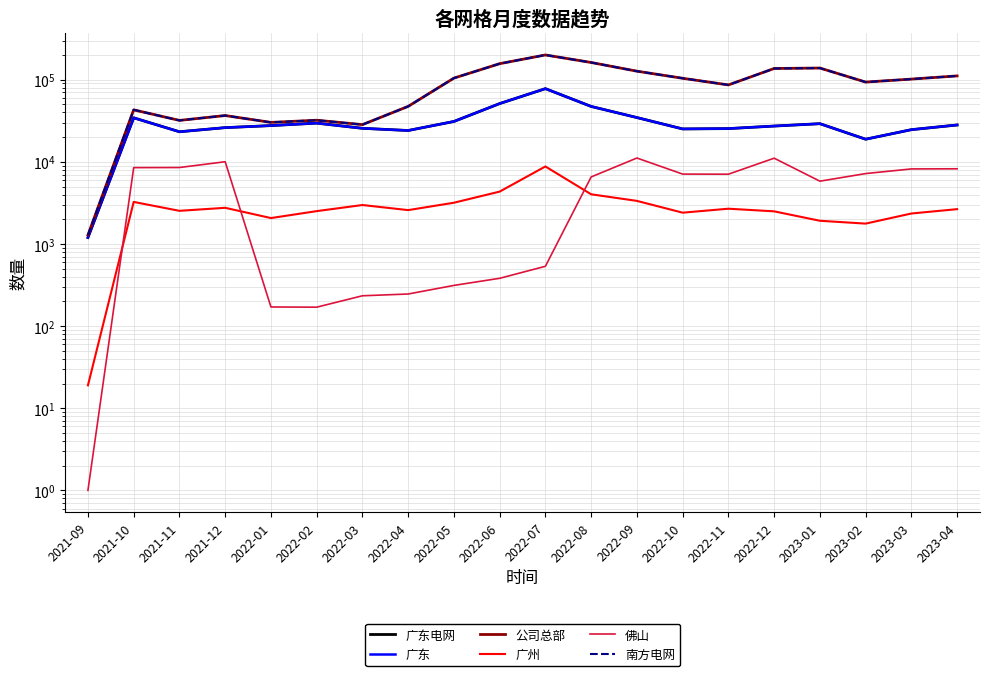

Which category has the highest value across all series?

2022-07